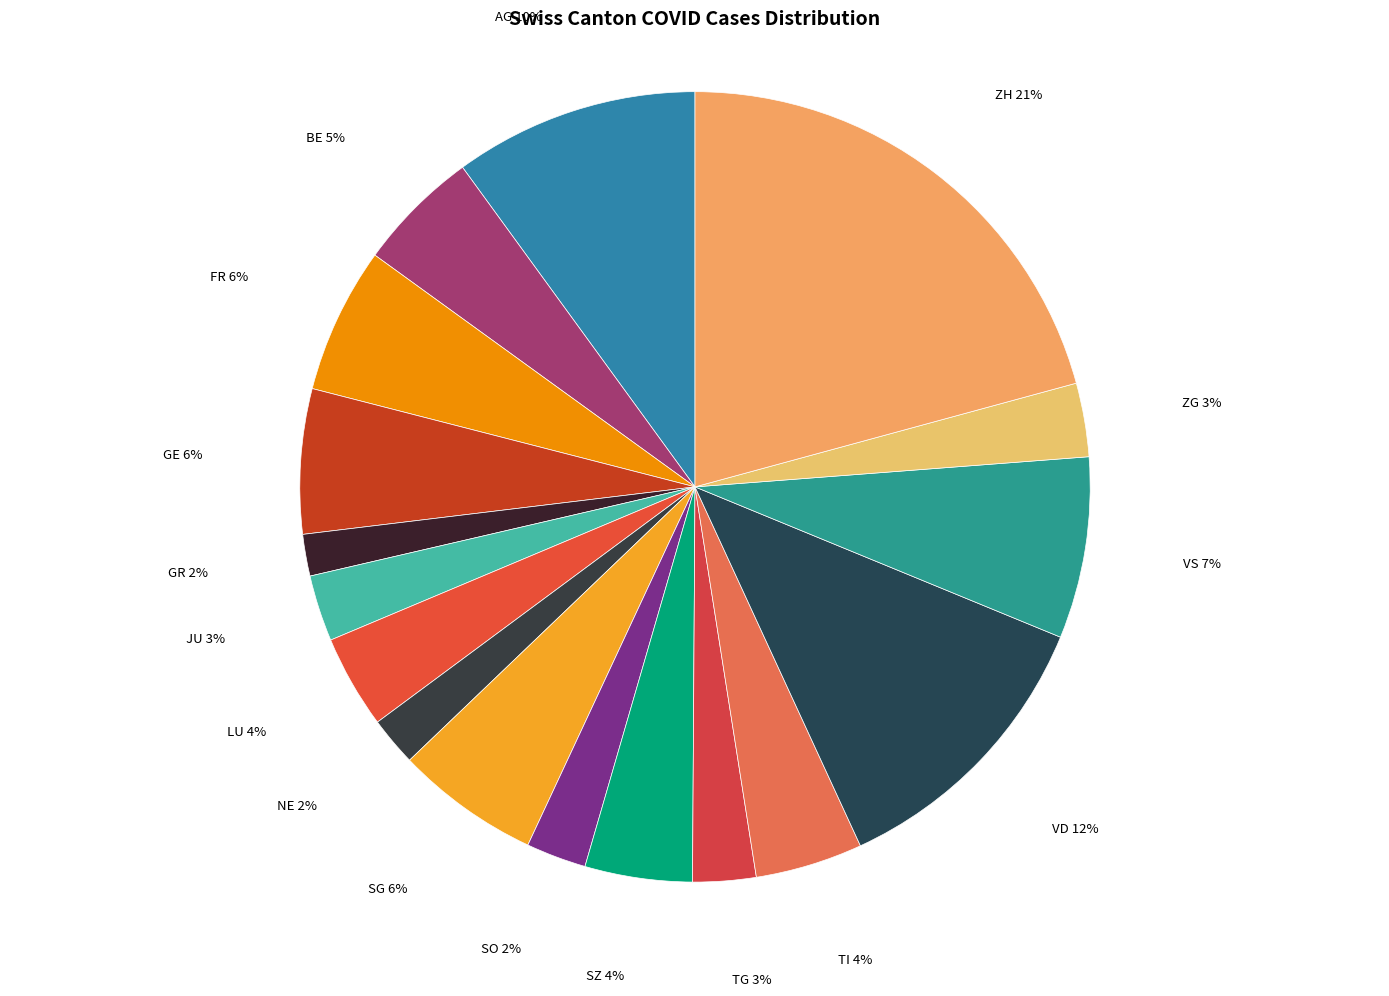

To the nearest percent, what is the difference between the largest and smallest slice percentages?

19%